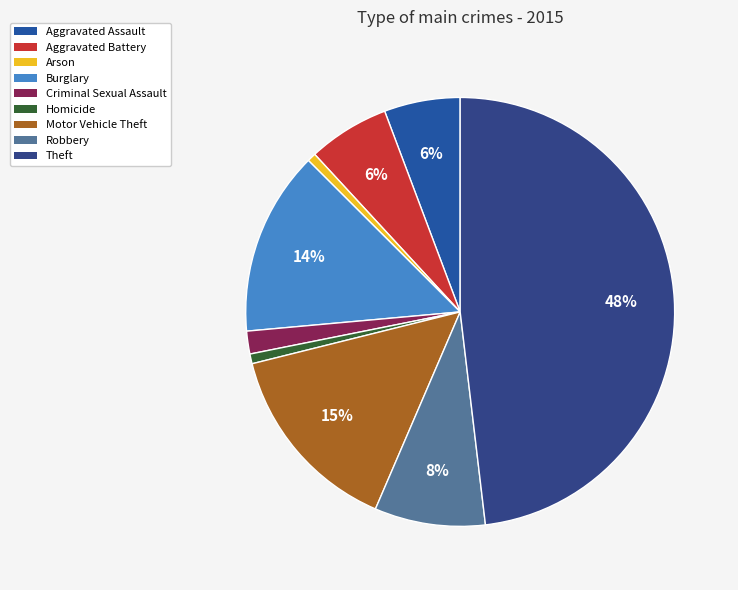

Does any single category account for the majority?

No